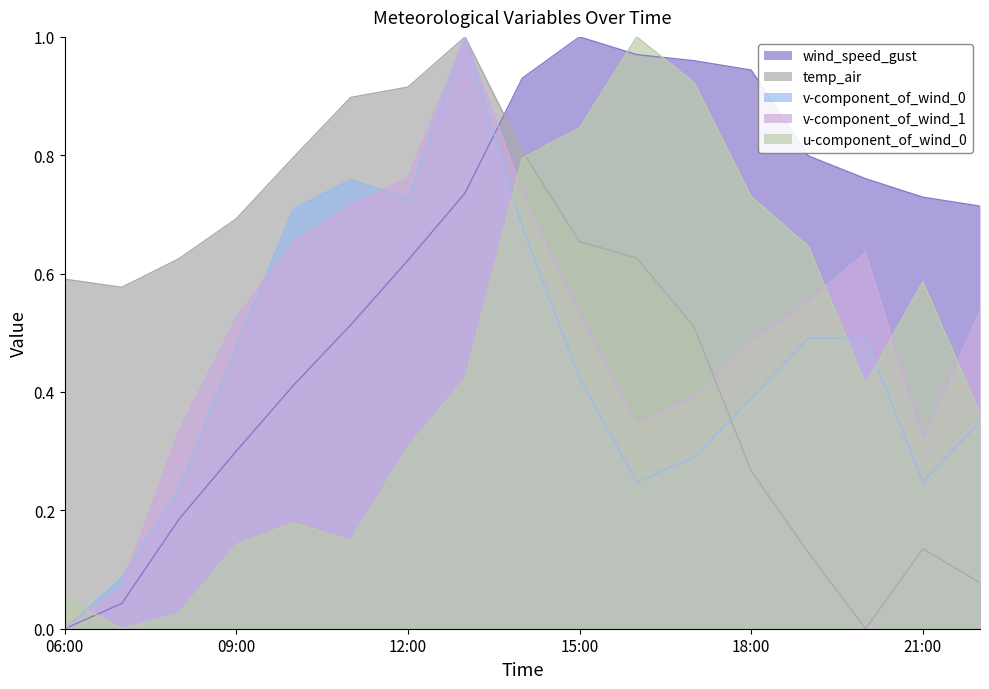

What are all the series names shown in the legend?

wind_speed_gust, temp_air, v-component_of_wind_0, v-component_of_wind_1, u-component_of_wind_0